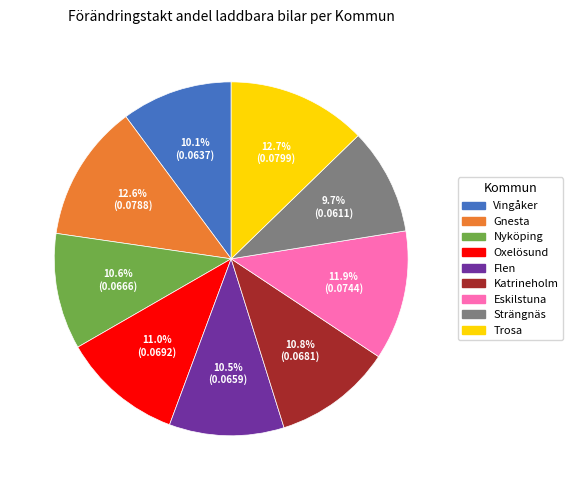

Is Gnesta the majority of the pie?

No